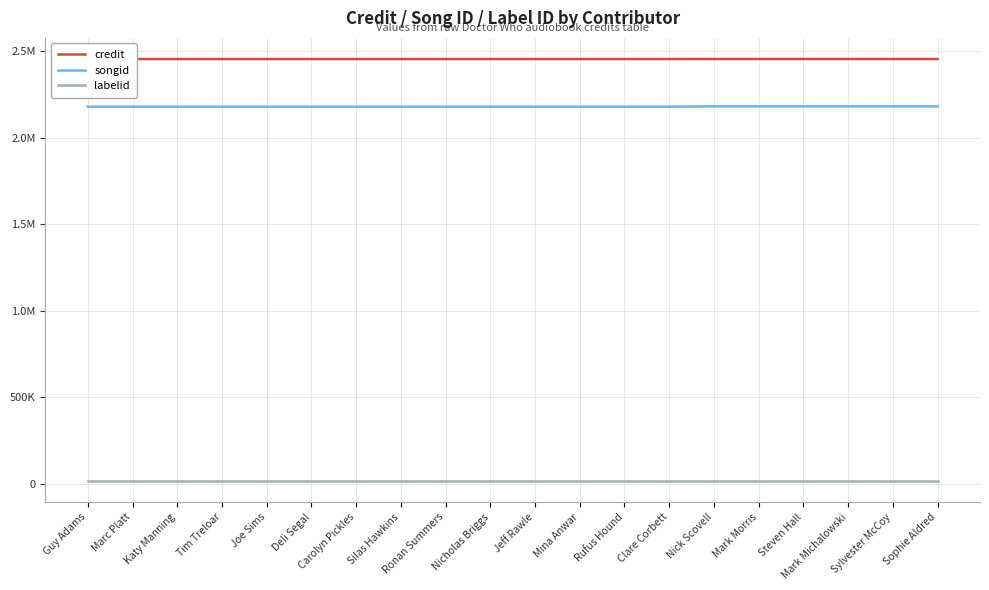

What is the sum of all songid values?

43575426